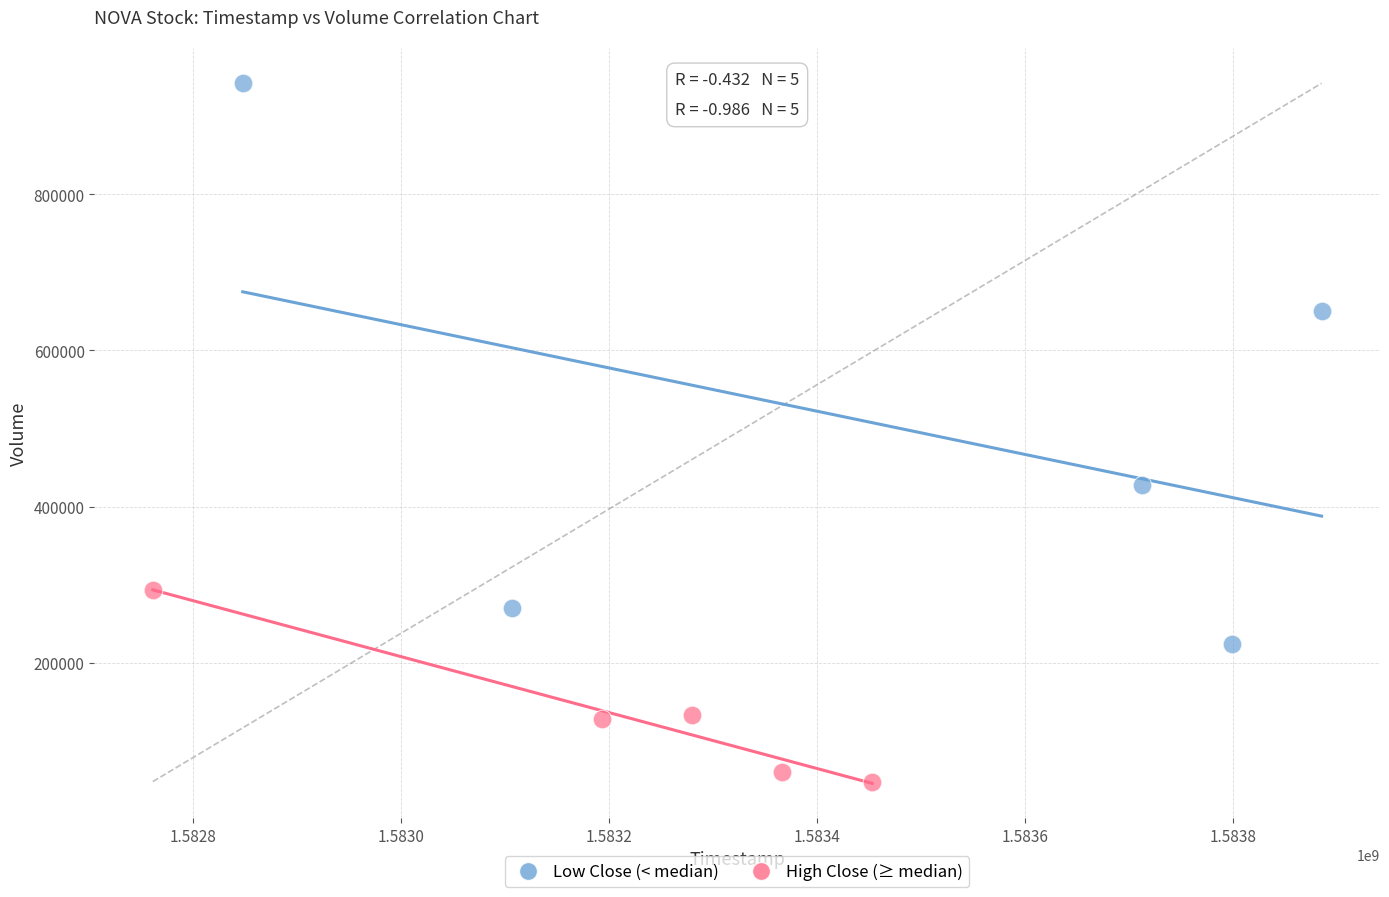

Which series reaches the minimum Y coordinate?

High Close (≥ median)